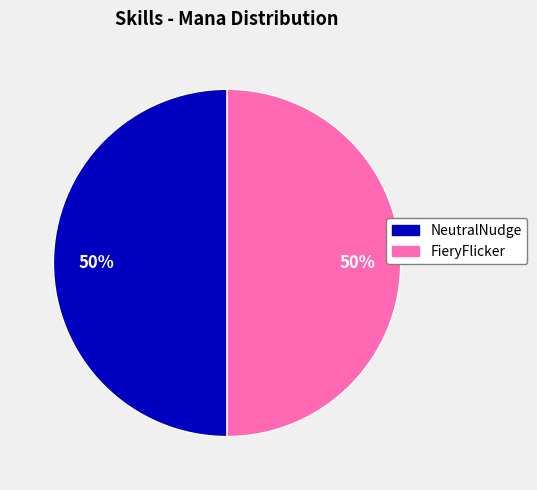

To the nearest percent, what is the average slice percentage?

50%